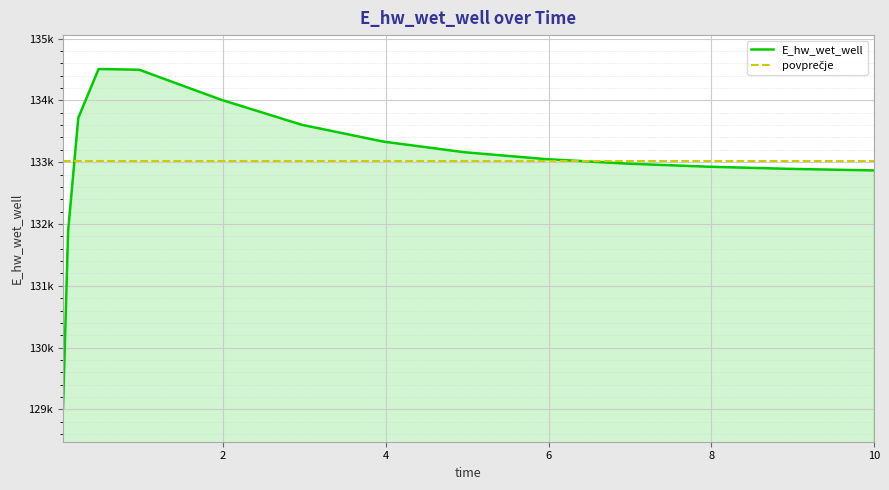

What is the label of the 14th point from the left?

9.96875